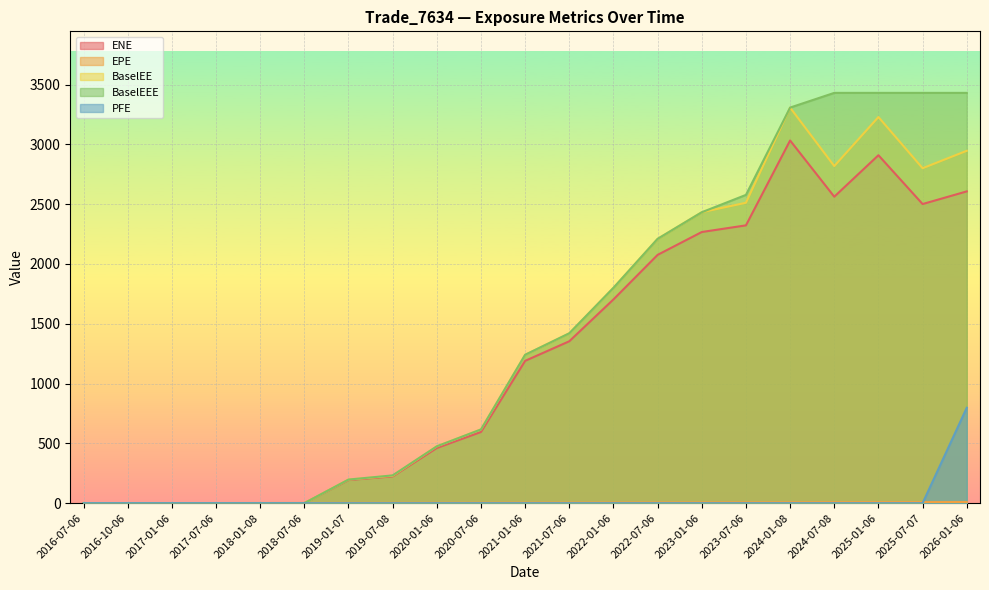

Which series has the largest range (max minus min)?

BaselEEE